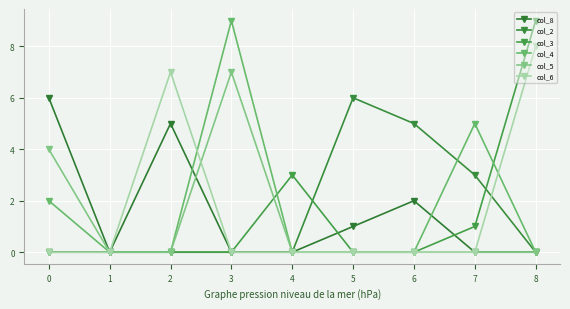

What is the greatest value displayed?

9